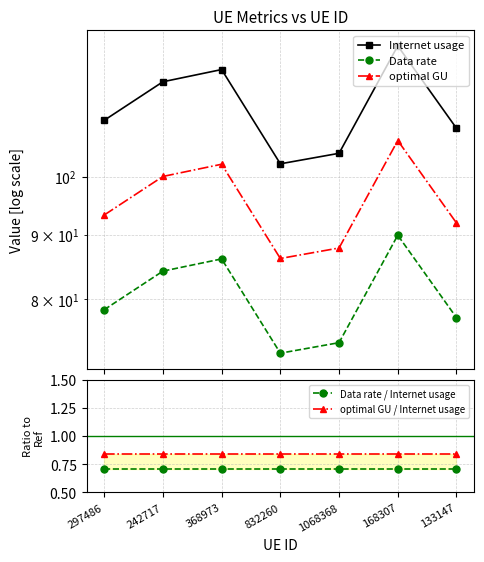

Is the value of optimal GU / Internet usage at 242717 greater than the value of Data rate at 297486?

No